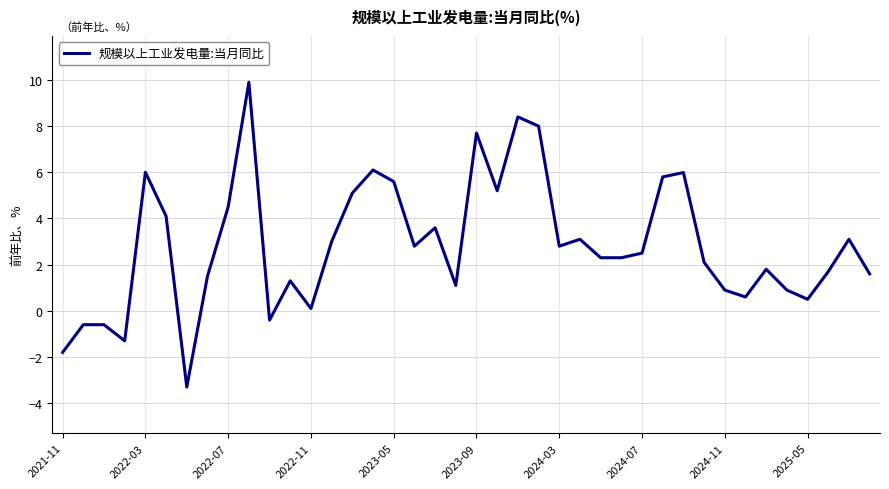

What is the minimum value shown in the chart?

-3.3